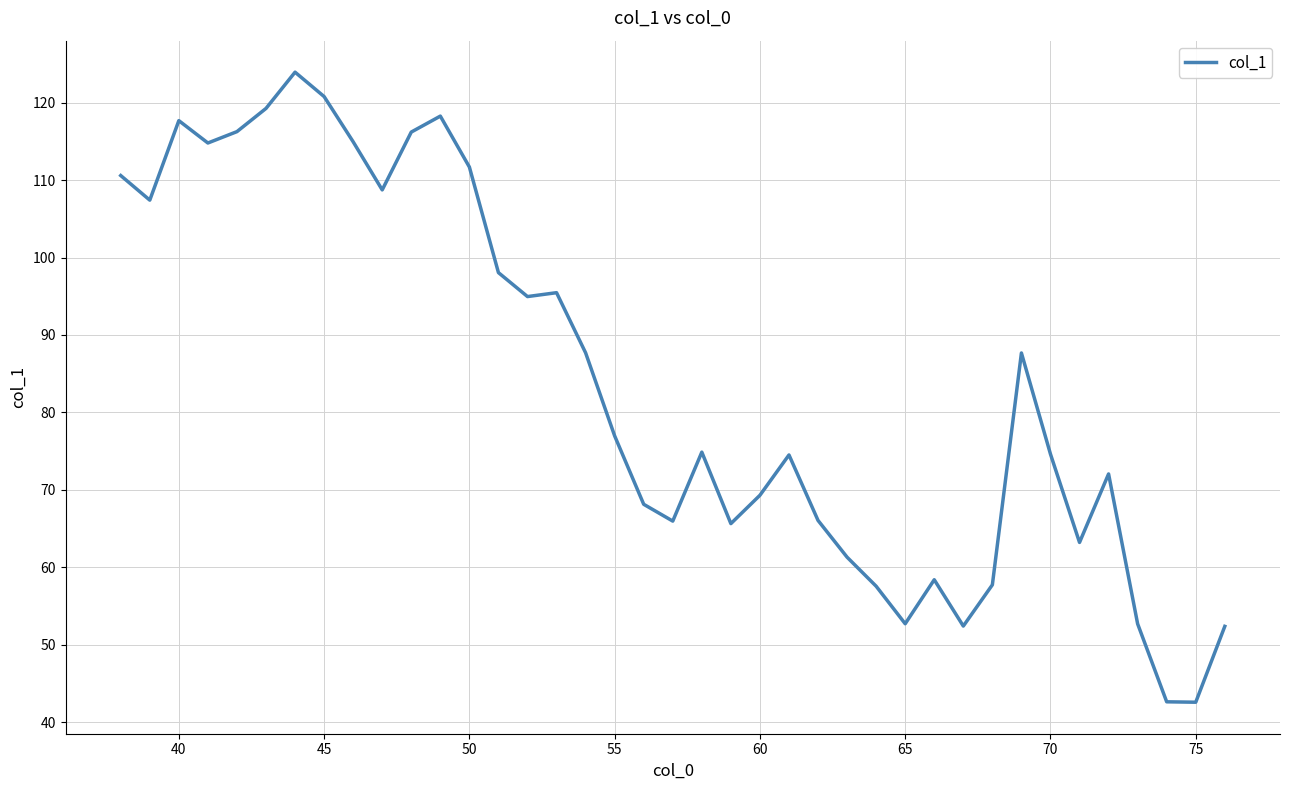

What is the minimum value shown in the chart?

42.6